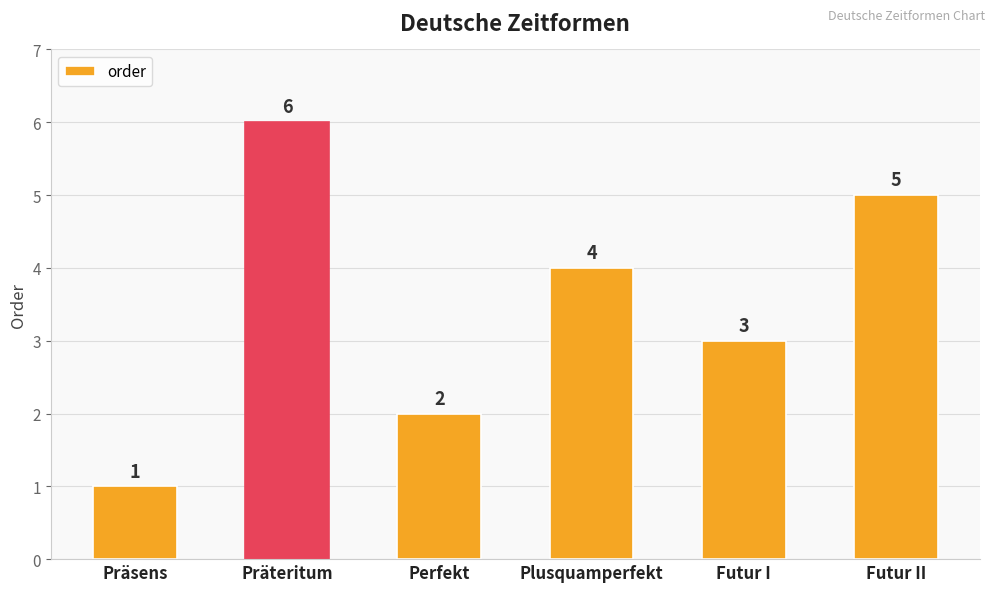

What is the label of the 4th bar from the left?

Plusquamperfekt